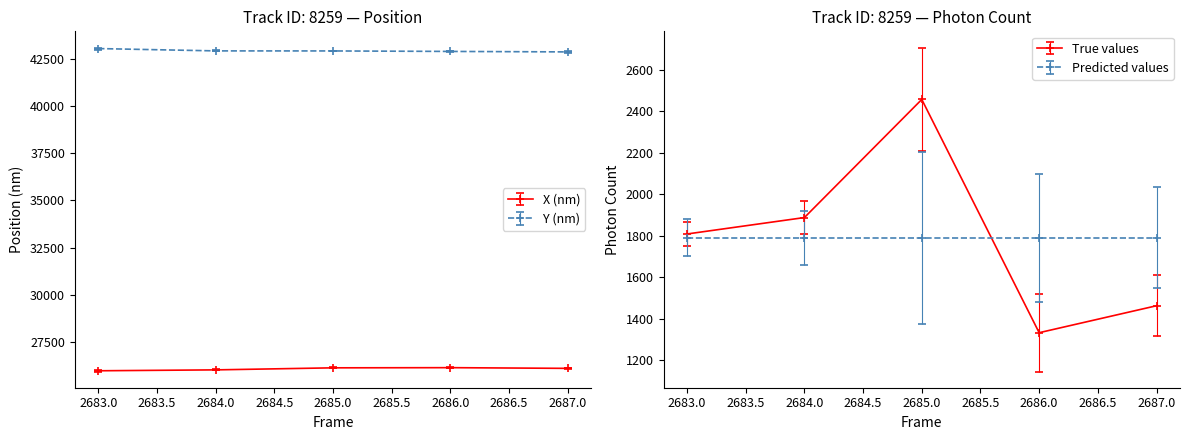

What is the difference between the maximum and minimum values in the X (nm) series?

165.2